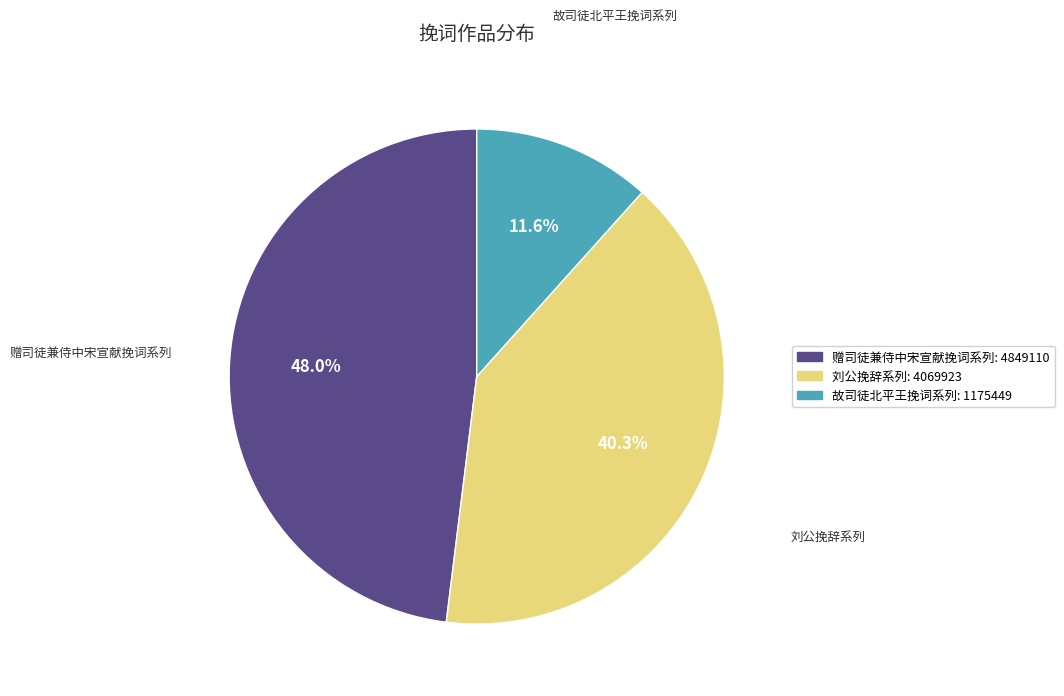

Does any single category account for the majority?

No